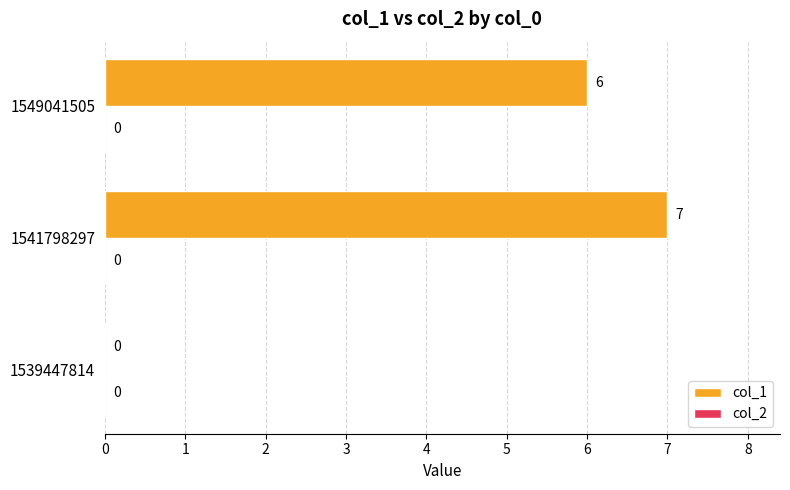

Approximately how many times larger is the value at 1541798297 compared to 1549041505?

1.2